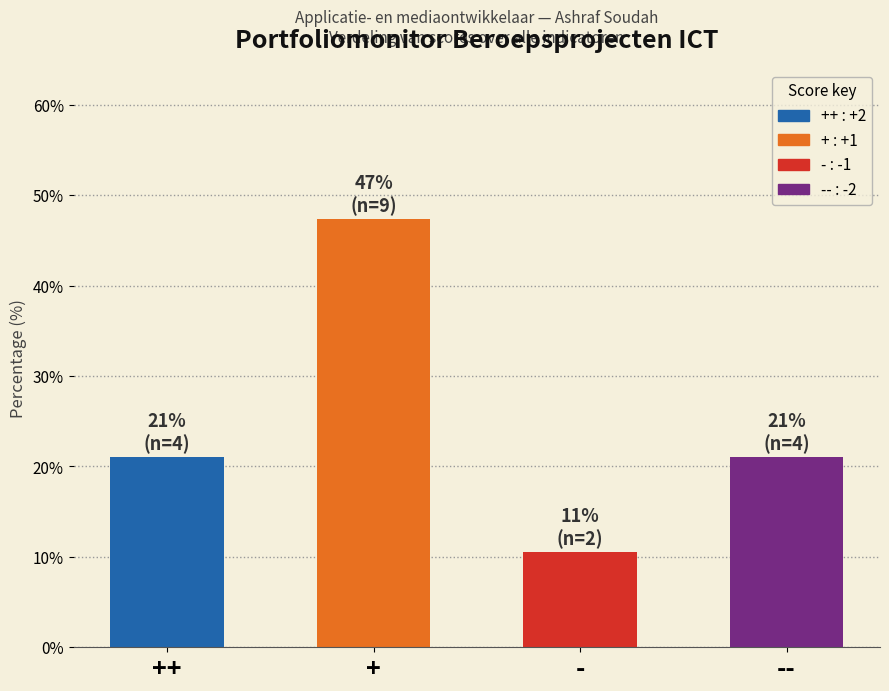

Reading left to right, transcribe all the data shown in this chart.

21.1	47.4	10.5	21.1